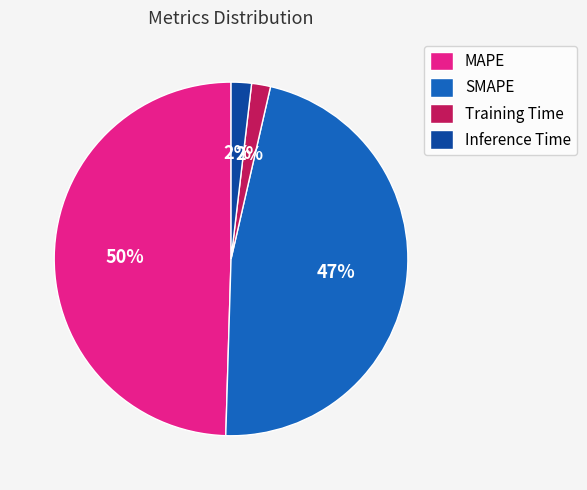

Combined, do MAPE and SMAPE account for over 50%?

Yes